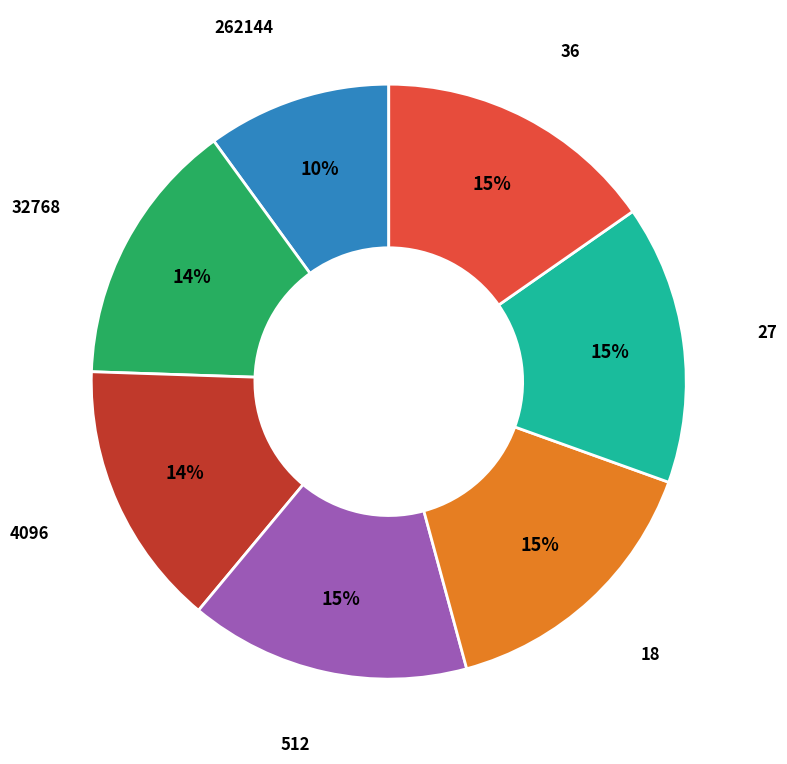

True or false: 262144 accounts for 16% of the total.

False